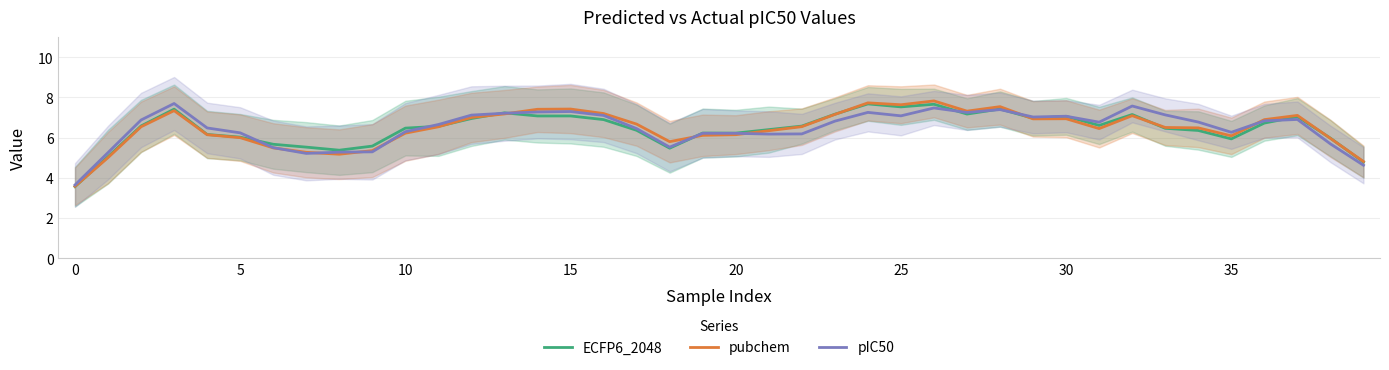

Reading left to right, list all the values displayed in this chart.

ECFP6_2048: 3.6	5.1	6.6	7.4	6.2	6.0	5.7	5.5	5.4	5.6	6.5	6.6	6.9	7.2	7.1	7.1	6.9	6.4	5.5	6.2	6.2	6.4	6.6	7.2	7.7	7.5	7.7	7.2	7.4	7.0	7.1	6.6	7.1	6.5	6.4	5.9	6.7	7.0	6.0	4.8
pubchem: 3.6	5.0	6.5	7.3	6.1	6.0	5.5	5.3	5.2	5.4	6.2	6.5	7.0	7.2	7.4	7.4	7.2	6.7	5.8	6.1	6.1	6.3	6.5	7.1	7.7	7.6	7.8	7.3	7.5	6.9	6.9	6.4	7.1	6.5	6.5	6.1	6.9	7.1	6.0	4.8
pIC50: 3.6	5.3	6.9	7.7	6.5	6.2	5.5	5.2	5.3	5.3	6.3	6.6	7.1	7.2	7.3	7.3	7.1	6.4	5.5	6.2	6.2	6.2	6.2	6.8	7.3	7.1	7.5	7.2	7.4	7.0	7.1	6.8	7.6	7.1	6.8	6.3	6.8	6.9	5.7	4.6